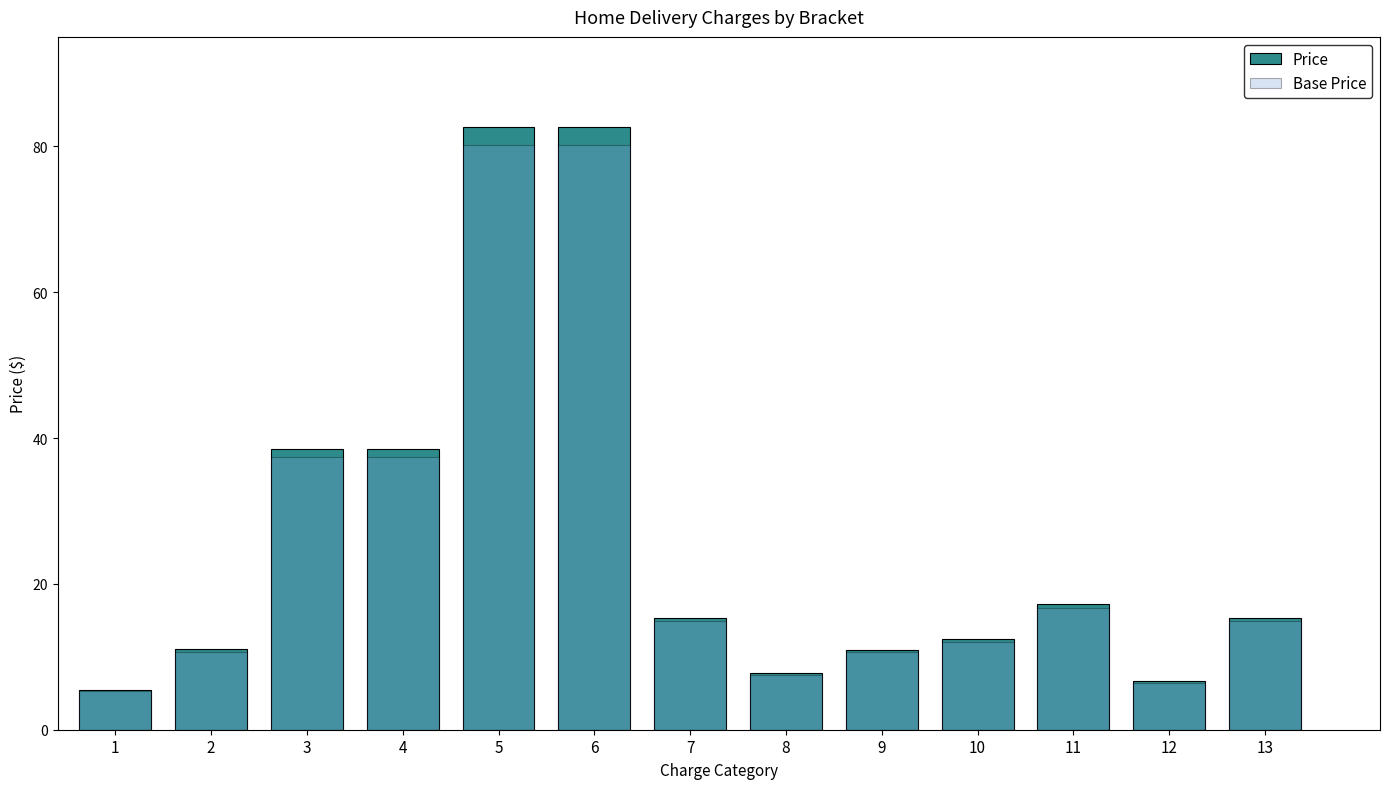

List the labels in order of Price value, largest first.

5, 6, 3, 4, 11, 7, 13, 10, 2, 9, 8, 12, 1